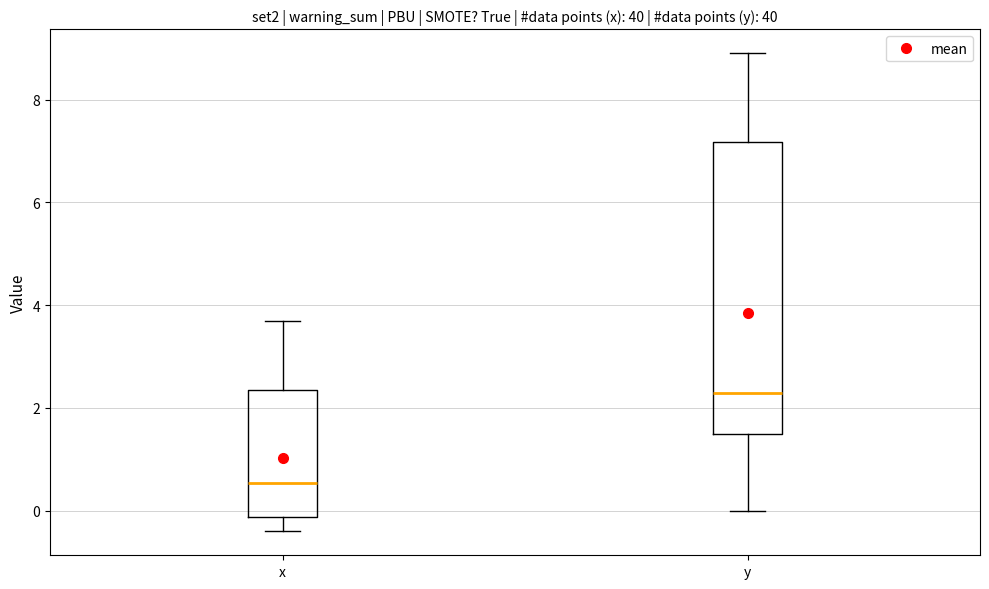

Reading left to right, transcribe this box plot: for each box, give where its median line is, the range the box spans, and where its two whiskers end, as read against the y-axis. The values are not printed on the chart, so give them approximately, as read against the axis.

x: median 0.6, box -0.2 to 2.4, whiskers -0.4 to 3.8
y: median 2.4, box 1.6 to 7.2, whiskers 0.0 to 9.0